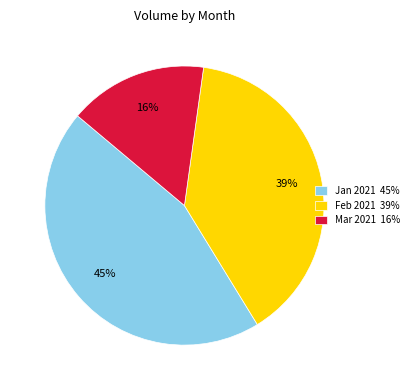

Between Jan 2021 45% and Mar 2021 16%, which is larger?

Jan 2021 45%